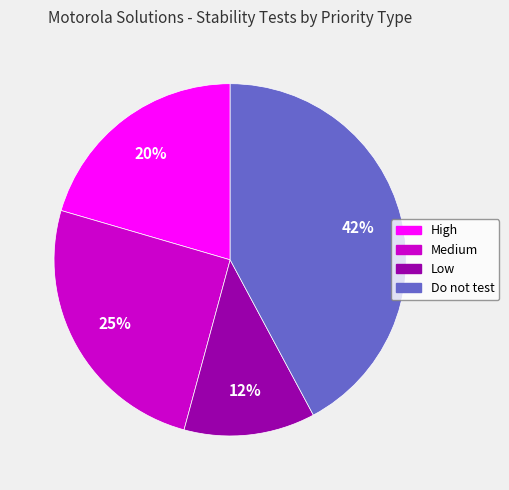

Count the number of slices in the pie.

4